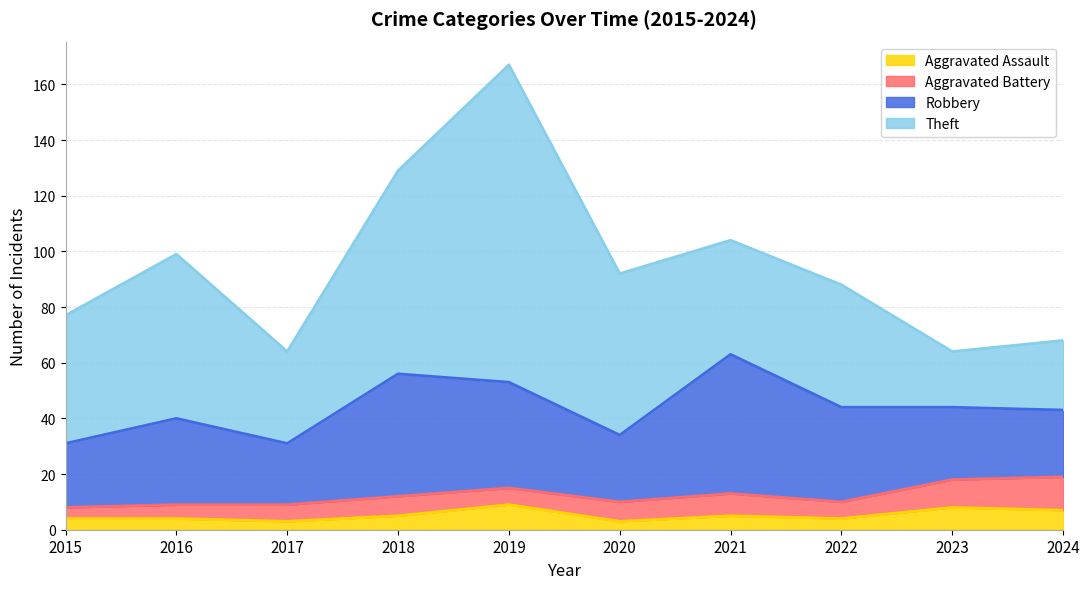

After their last crossing, which series has the higher values: Aggravated Battery or Aggravated Assault?

Aggravated Battery